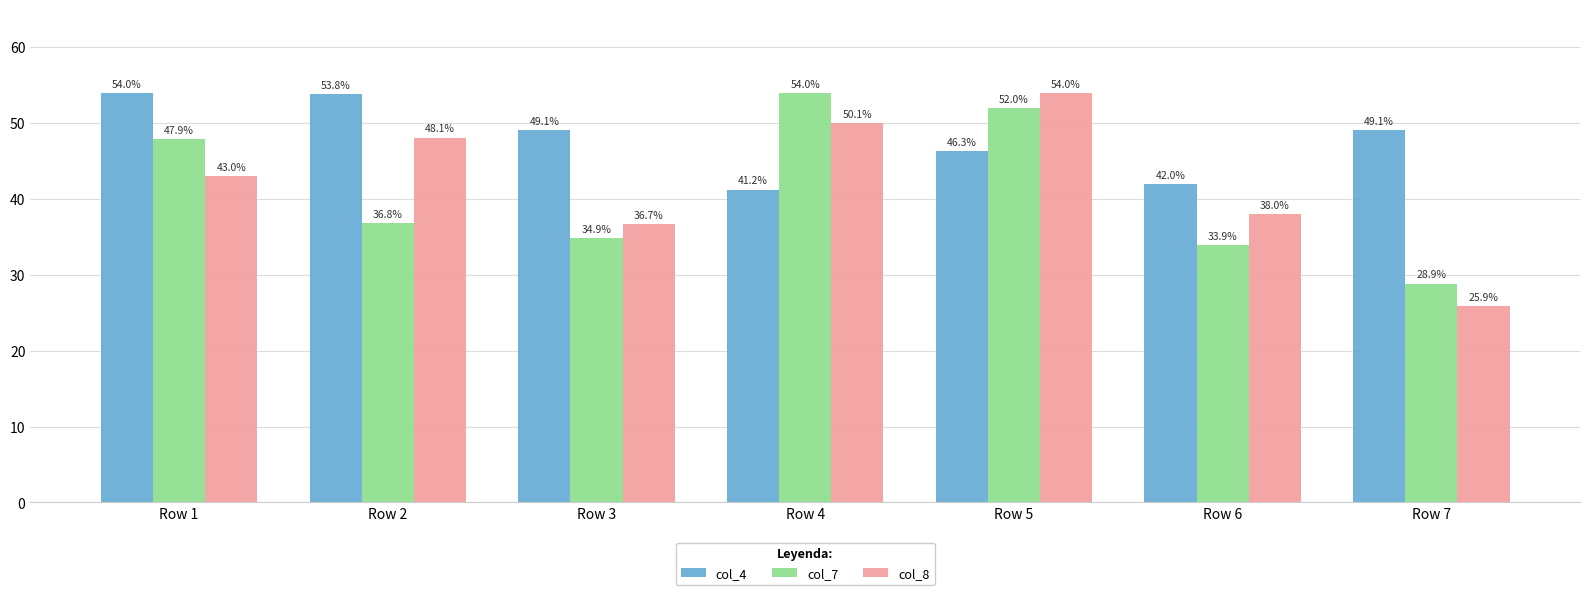

What is the spread (max minus min) of values at Row 7?

23.2